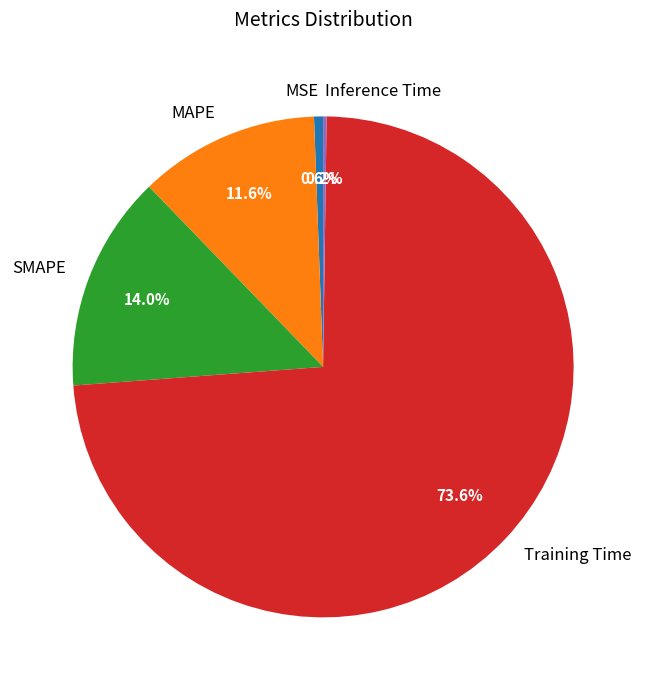

Which category accounts for the majority?

Training Time